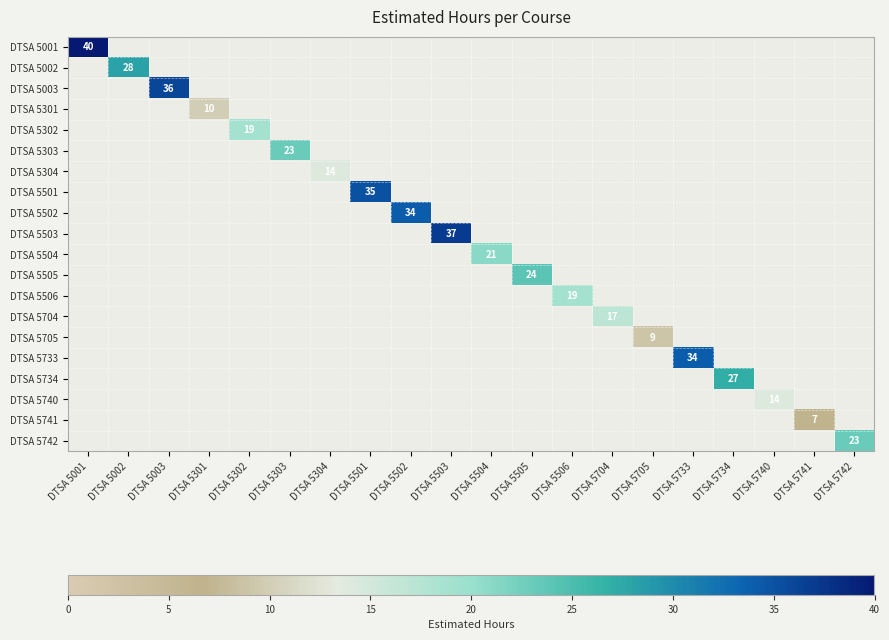

What is the smallest value displayed?

7.0